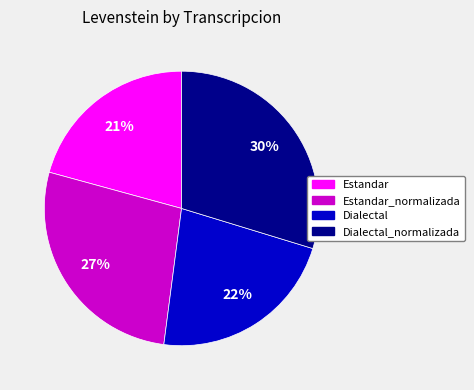

Does any single category account for the majority?

No